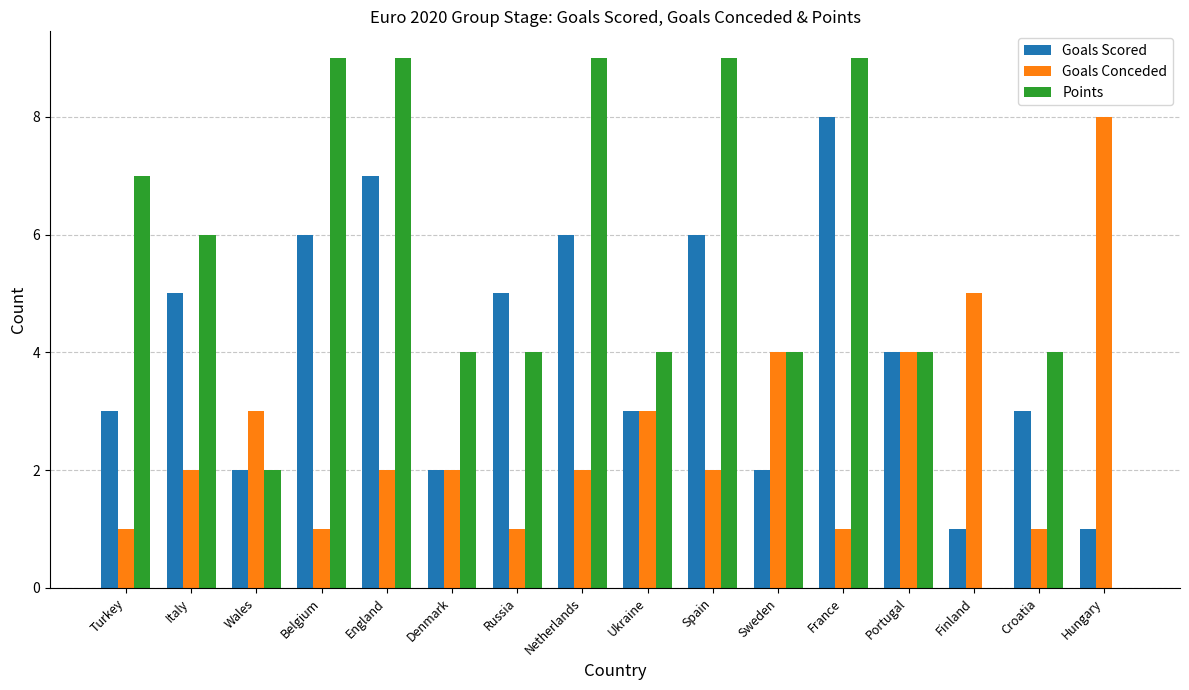

Reading left to right, transcribe all the data shown in this chart.

Goals Scored: 3	5	2	6	7	2	5	6	3	6	2	8	4	1	3	1
Goals Conceded: 1	2	3	1	2	2	1	2	3	2	4	1	4	5	1	8
Points: 7	6	2	9	9	4	4	9	4	9	4	9	4	0	4	0